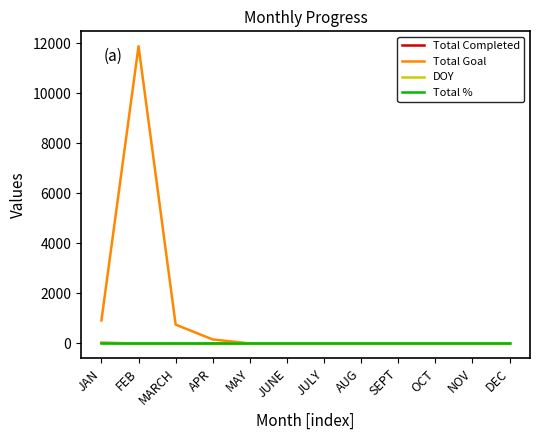

At which category is the sum across all series the highest?

FEB